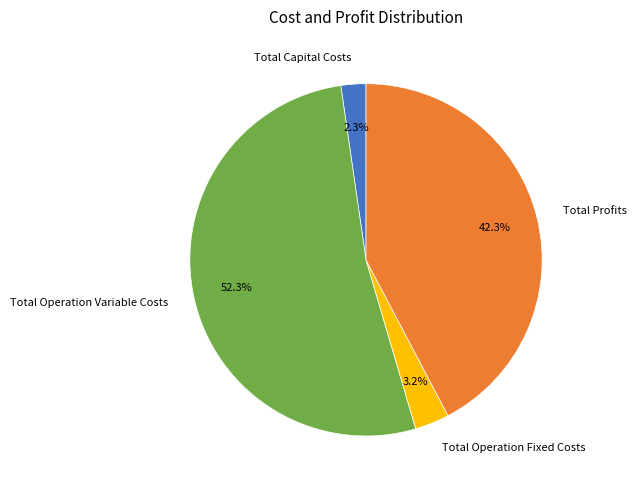

Which slice represents more than half of the pie?

Total Operation Variable Costs